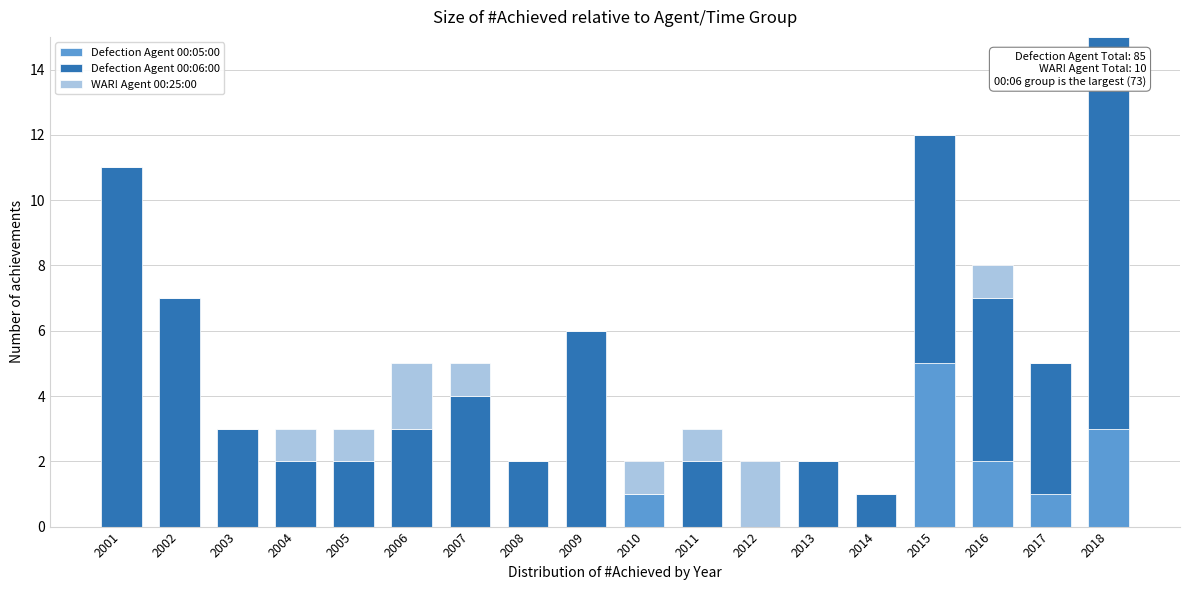

The Defection Agent 00:05:00 series shows 0 at 2001. True or false?

True